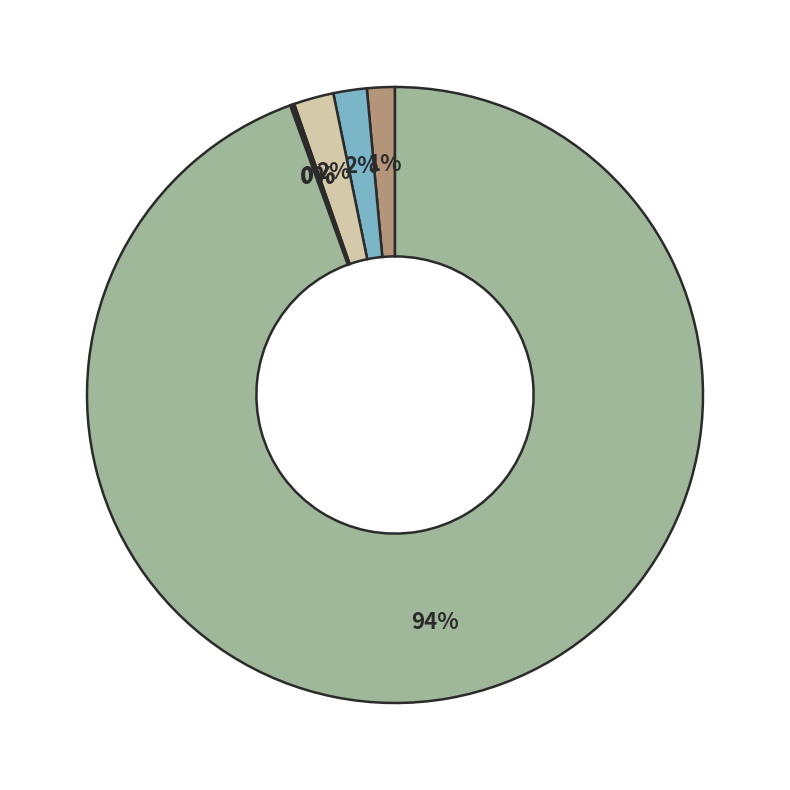

Is there a majority slice in this chart?

Yes